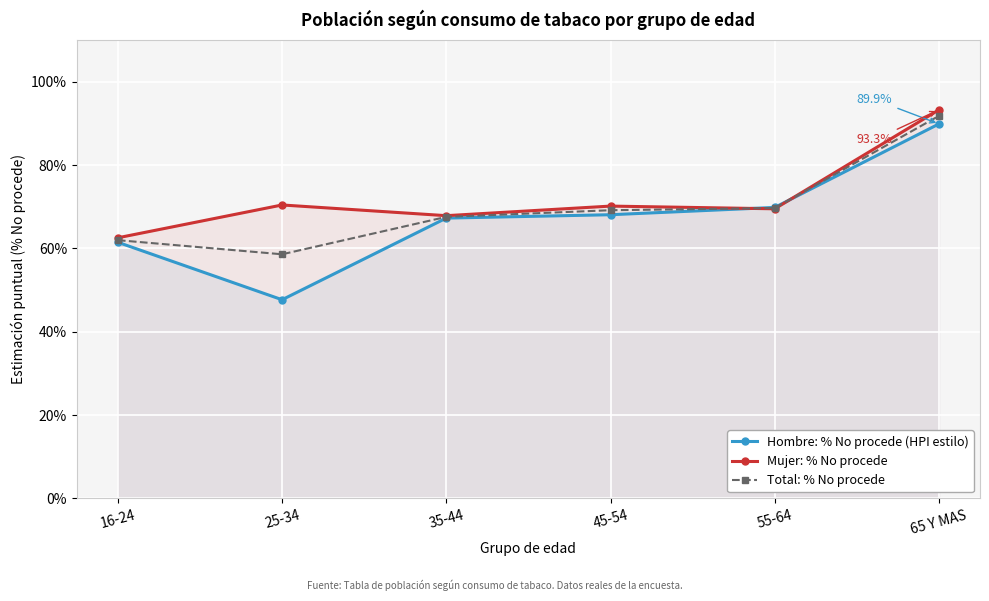

Rank the series by their maximum value, from lowest to highest.

Hombre: % No procede (HPI estilo), Total: % No procede, Mujer: % No procede